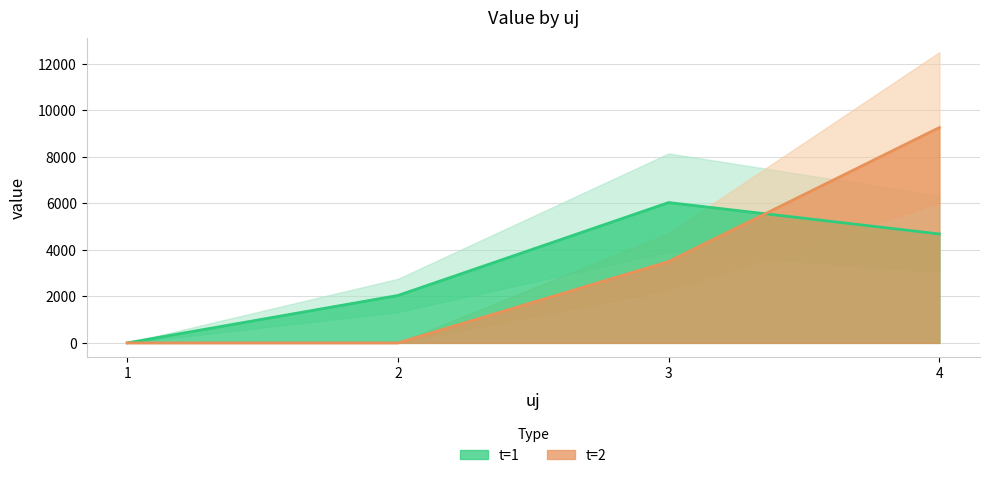

What is the maximum value for t=1?

6033.7